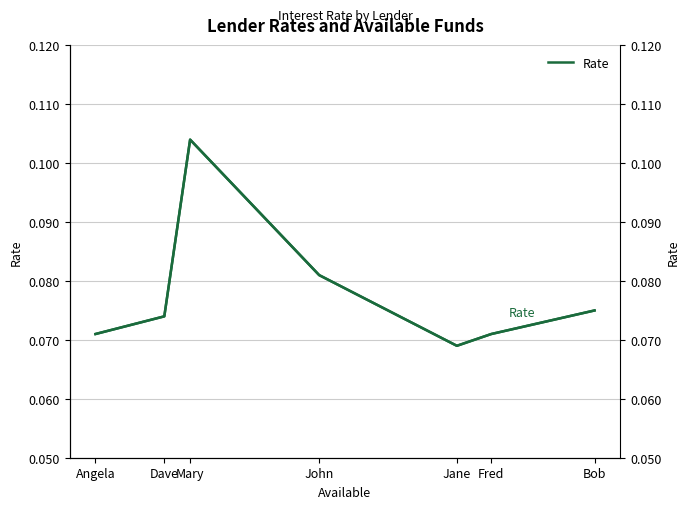

What value does the Rate series have at Fred?

0.1